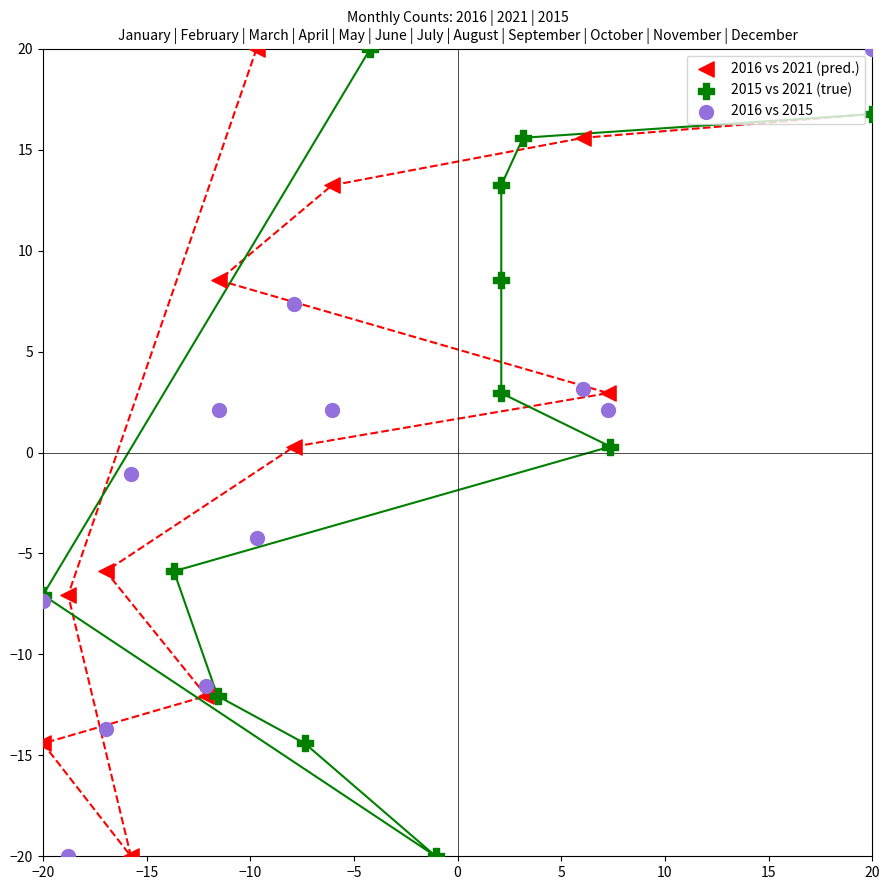

What are all the series names shown in the legend?

2016 vs 2021 (pred.), 2015 vs 2021 (true), 2016 vs 2015